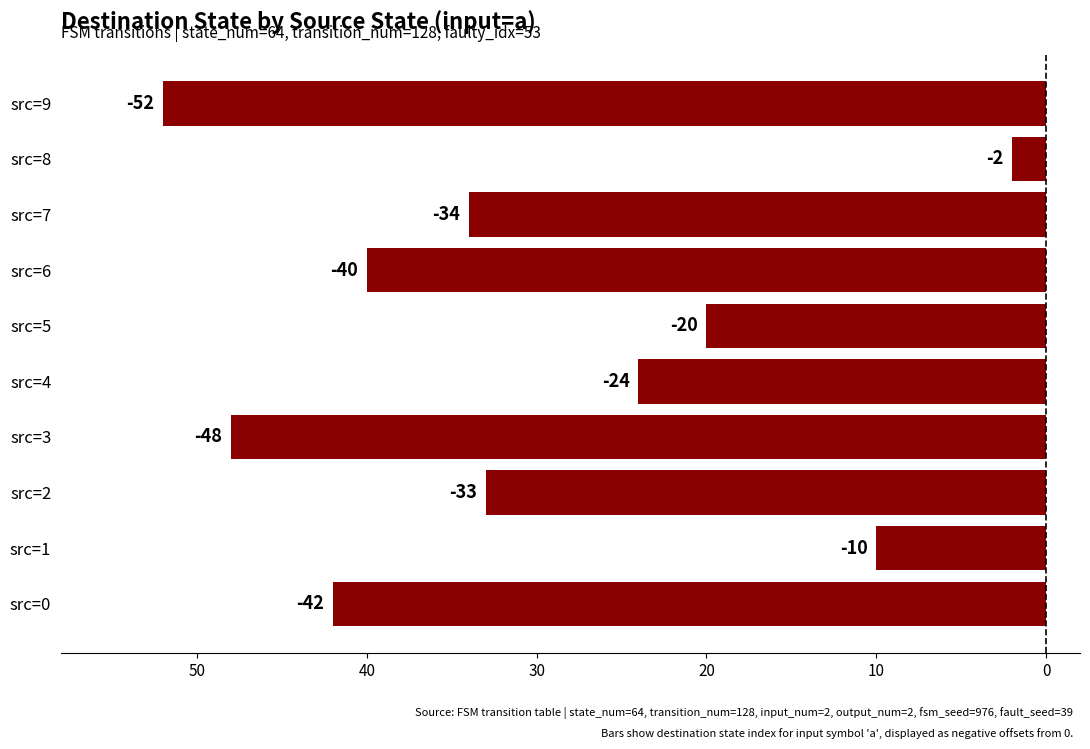

Are the bars horizontal?

Yes